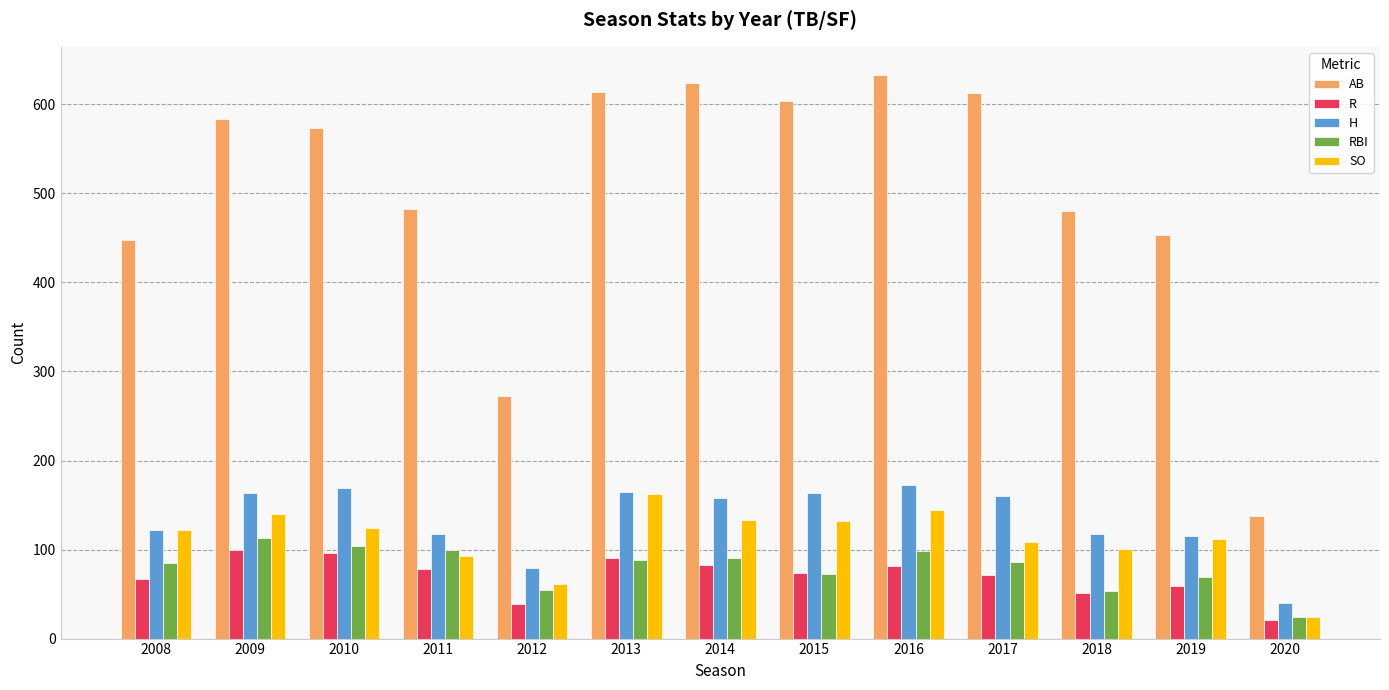

What is the value of the RBI bar at the 8th from the left?

73